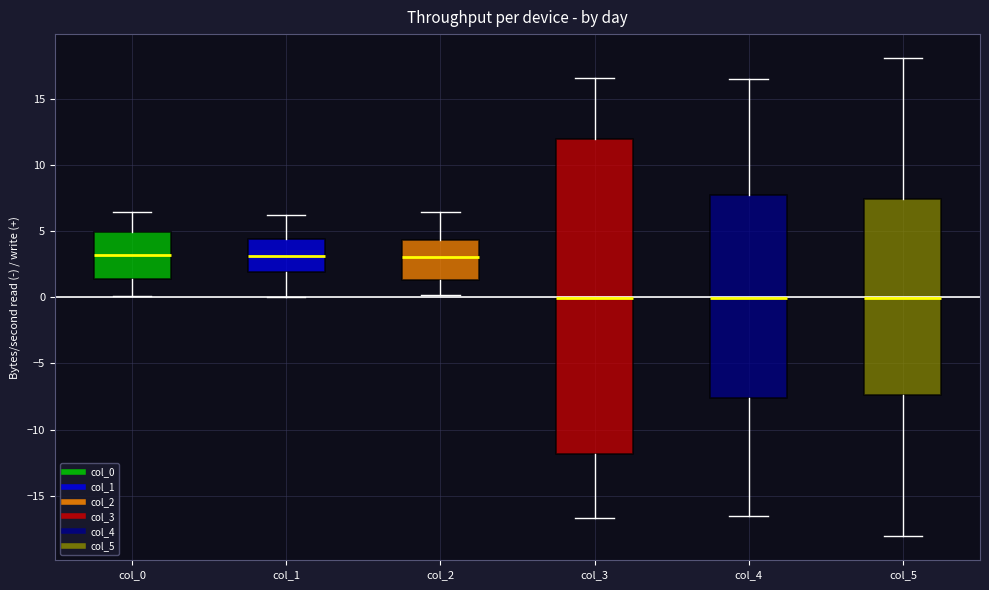

Reading left to right, read every box against the y-axis: the position of its median line, the range the box covers, and the ends of its whiskers. The values are not printed on the chart, so give them approximately, as read against the axis.

col_0: median 3.0, box 1.5 to 5.0, whiskers 0.0 to 6.5
col_1: median 3.0, box 2.0 to 4.5, whiskers 0.0 to 6.0
col_2: median 3.0, box 1.5 to 4.5, whiskers 0.0 to 6.5
col_3: median 0.0, box -12.0 to 12.0, whiskers -16.5 to 16.5
col_4: median 0.0, box -7.5 to 8.0, whiskers -16.5 to 16.5
col_5: median 0.0, box -7.5 to 7.5, whiskers -18.0 to 18.0